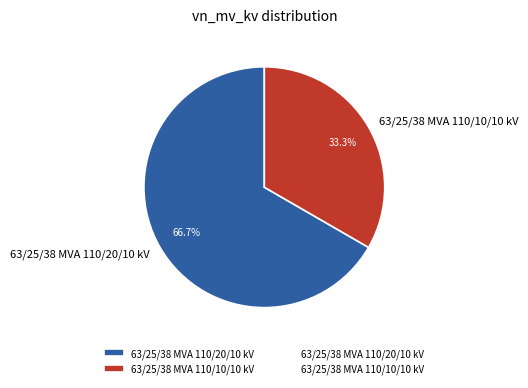

Is there a majority slice in this chart?

Yes